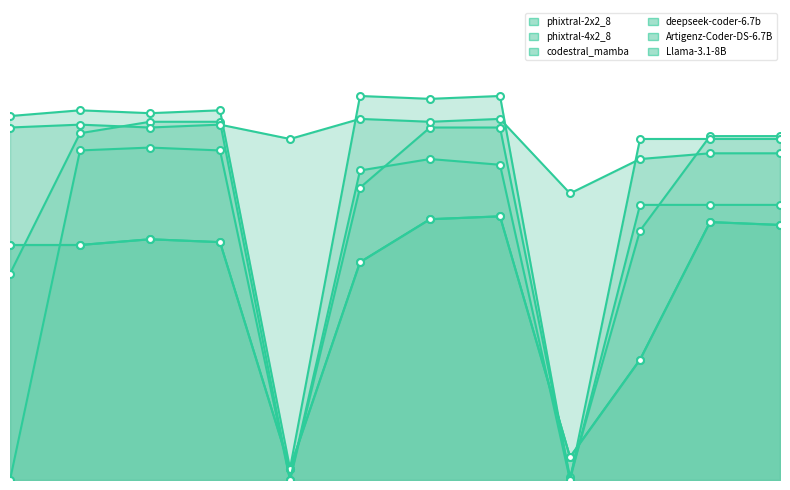

Between 2 and 3, which series saw the biggest shift?

codestral_mamba